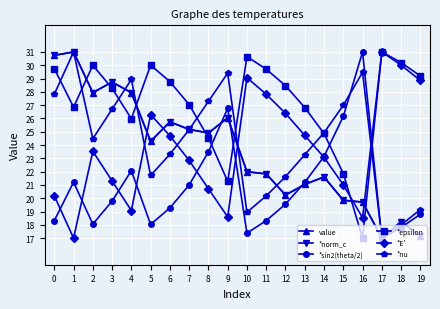

What is the difference between the second highest and second lowest values in the *norm_c series?

13.6